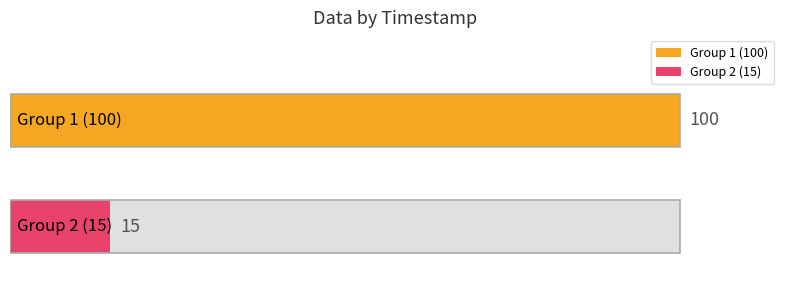

Are the bars grouped side by side (vs. stacked)?

No